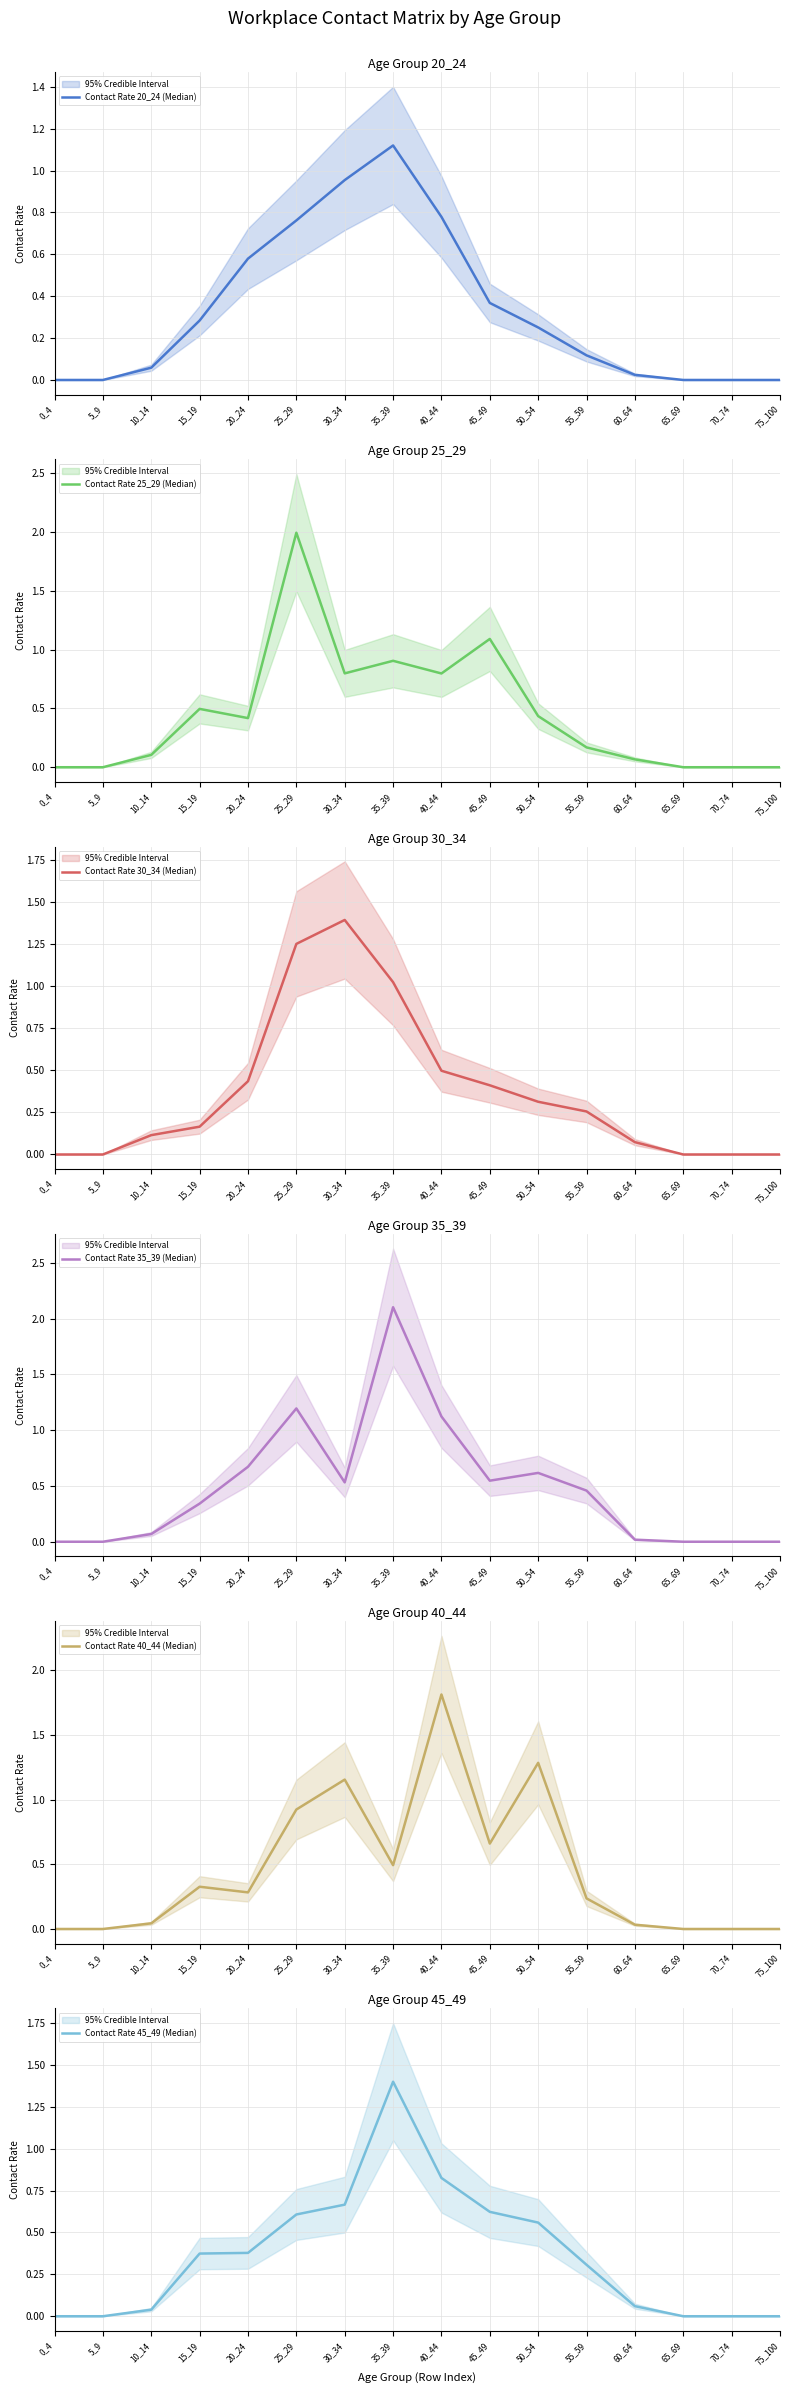

Which series has the largest total across all categories?

Contact Rate 35_39 (Median)